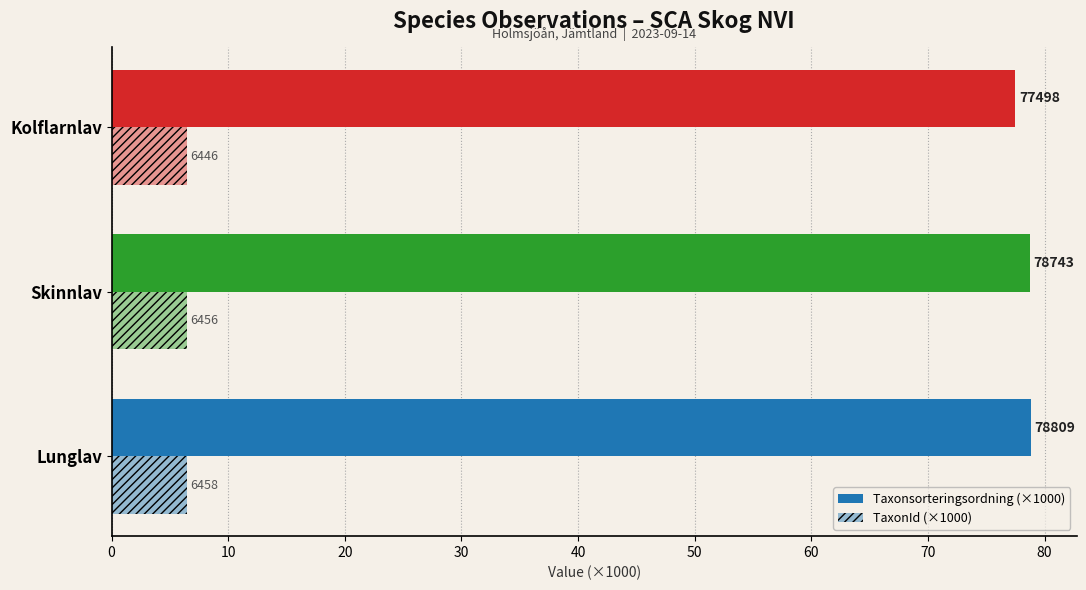

How many TaxonId (×1000) values are between 6 and 7?

3